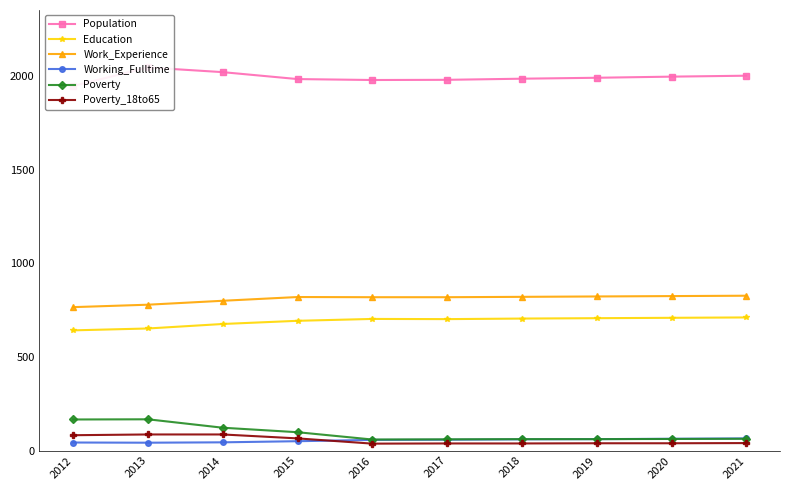

What is the highest value of the Poverty series?

167